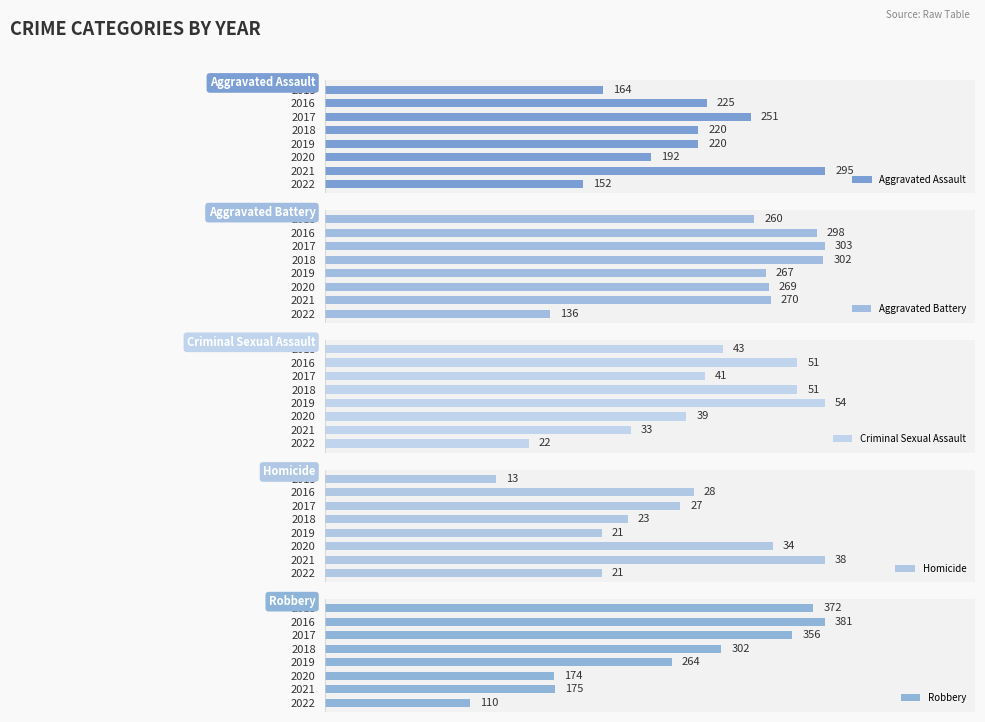

At how many categories does at least one series exceed 243?

7